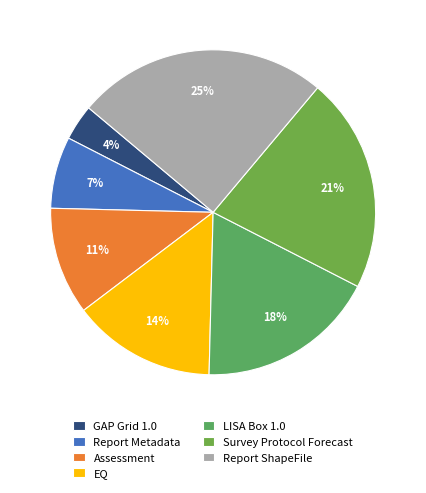

To the nearest percent, what is the difference between the EQ and Survey Protocol Forecast slice percentages?

7%